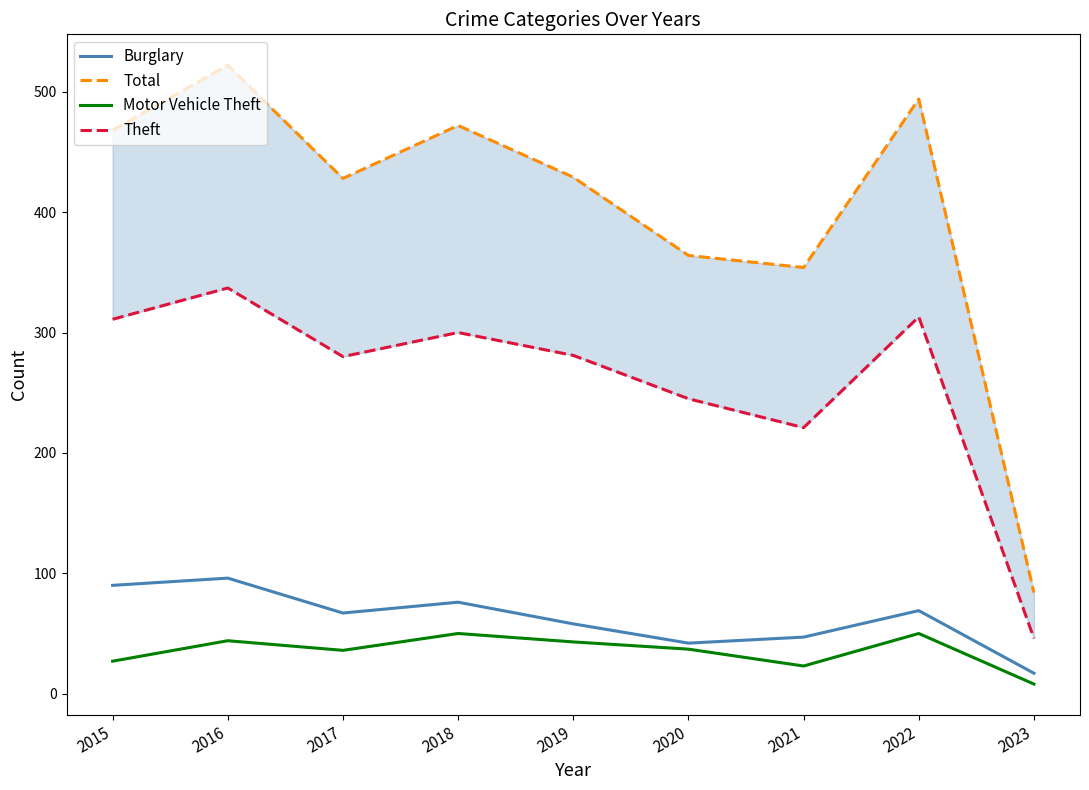

Which has a higher value, 2016 or 2021?

2016